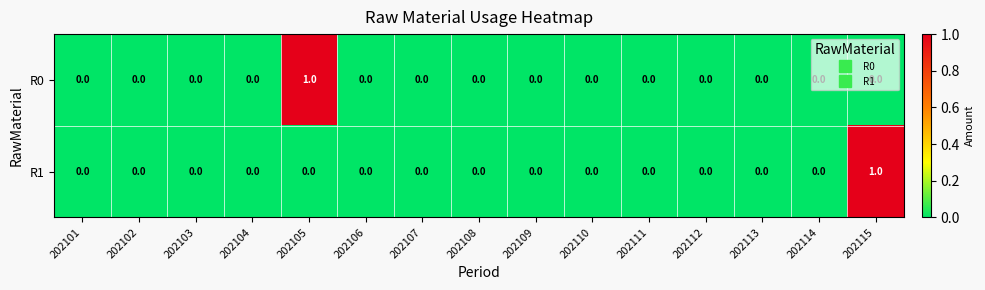

The value of R1 at 202106 is 0. True or false?

True